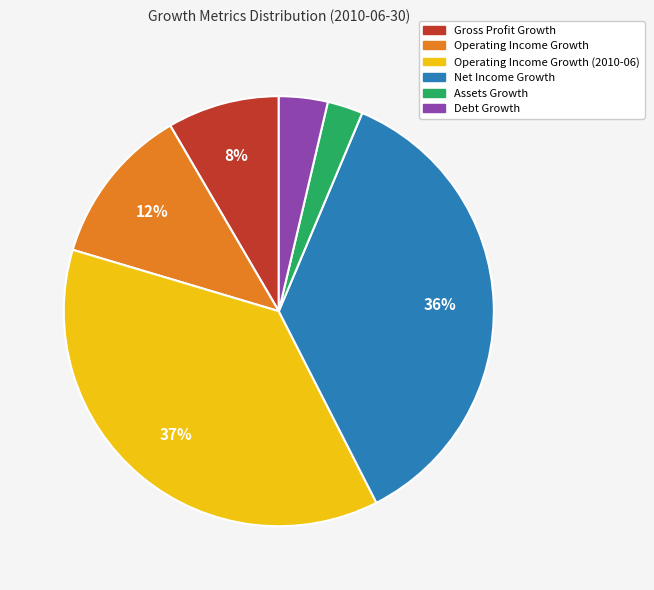

Is there a majority slice in this chart?

No